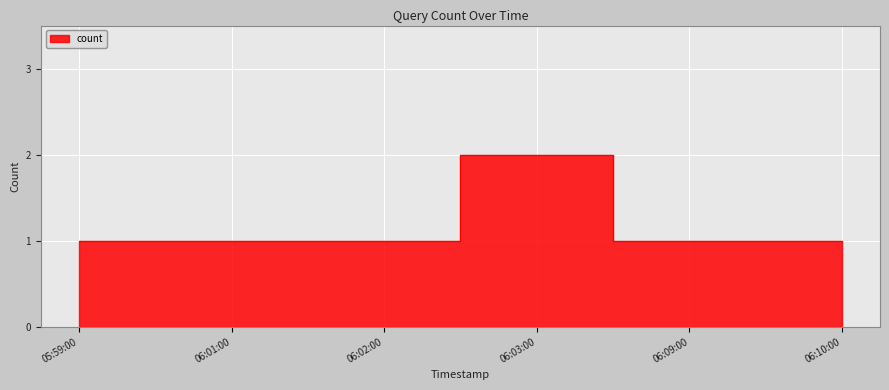

Rank the categories by value from lowest to highest.

05:59:00, 06:01:00, 06:02:00, 06:09:00, 06:10:00, 06:03:00